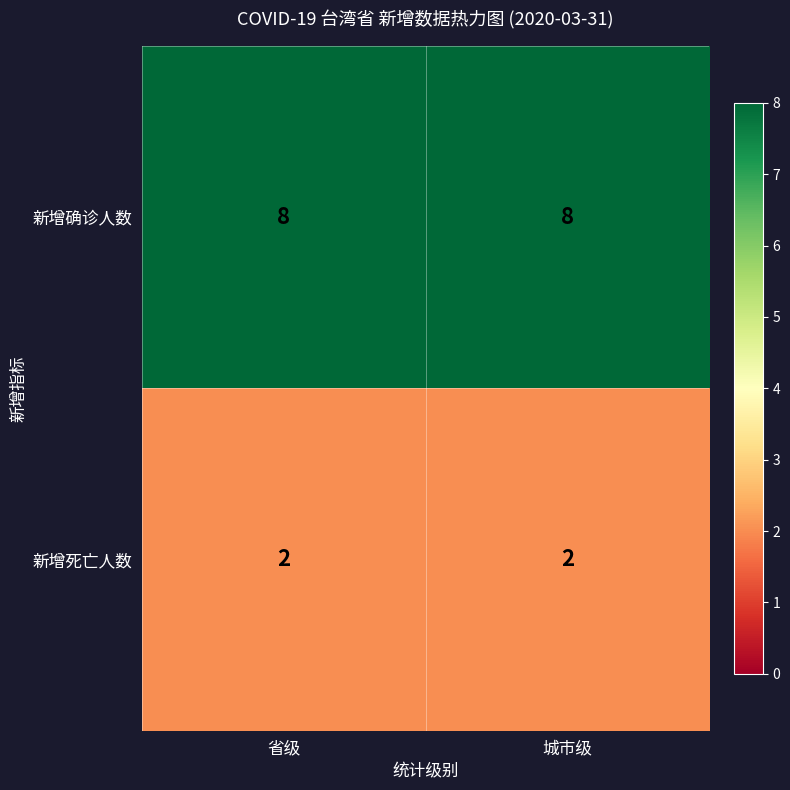

Rank the series by their maximum value, from lowest to highest.

新增死亡人数, 新增确诊人数